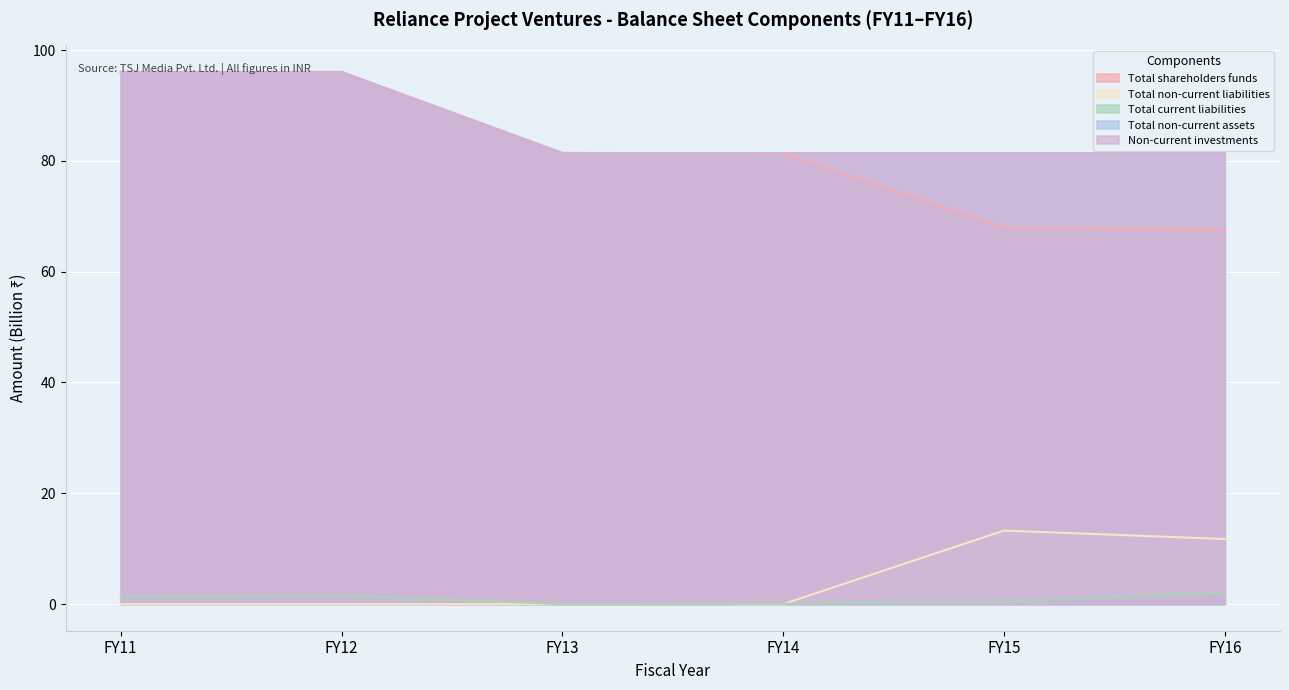

What is the maximum value for Total shareholders funds?

96.0